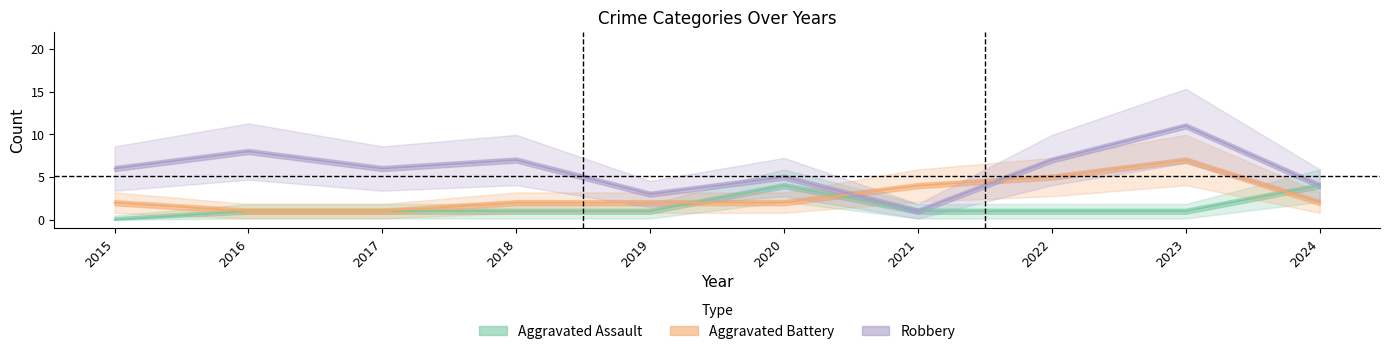

Which series has the largest total across all categories?

Robbery